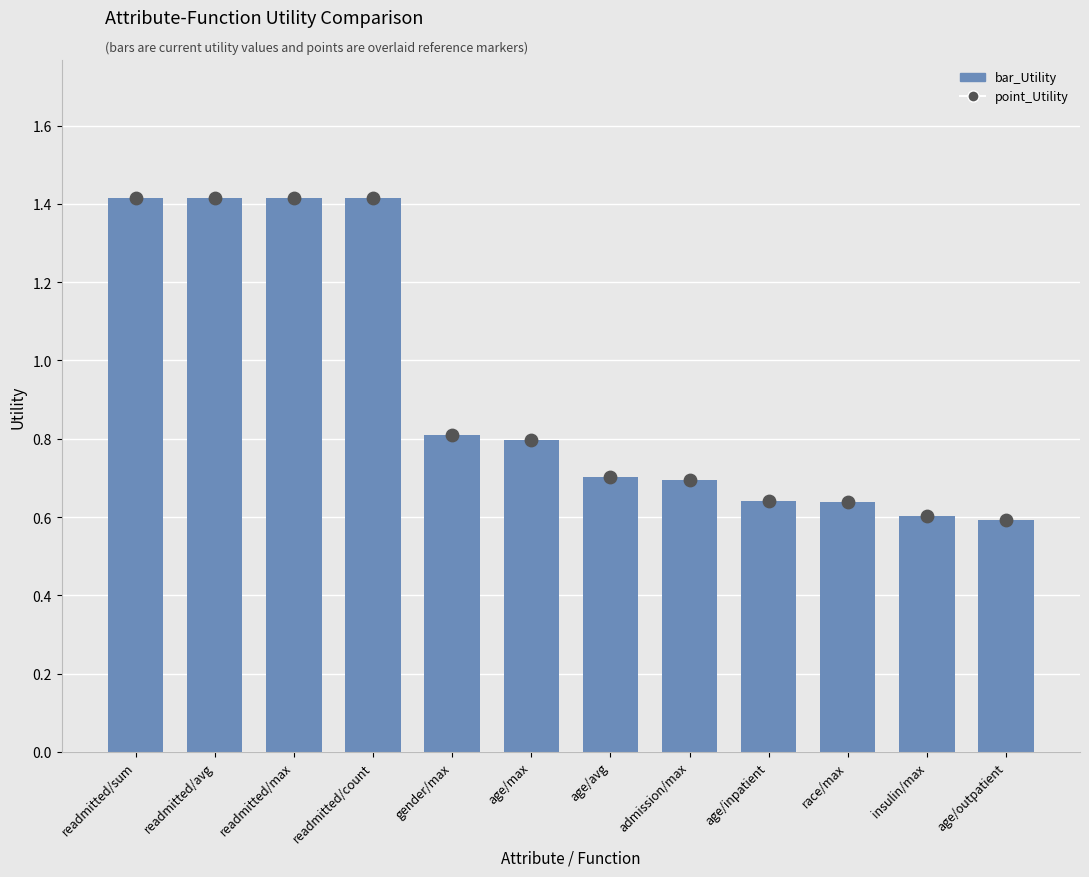

Which series has the largest Y range (max minus min)?

bar_Utility